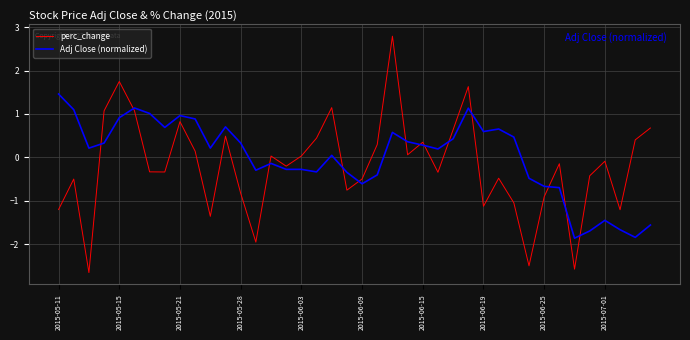

How many lines are shown in the chart?

2